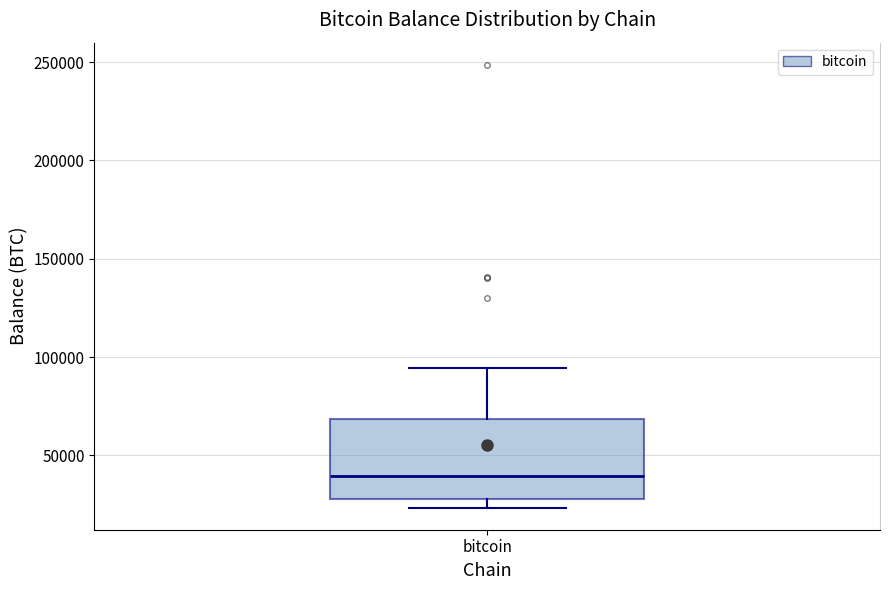

Read this box plot against the y-axis: the position of the median line, the range covered by the box, and the ends of both whiskers. The values are not printed on the chart, so give them approximately, as read against the axis.

median 40000, box 30000 to 70000, whiskers 25000 to 95000